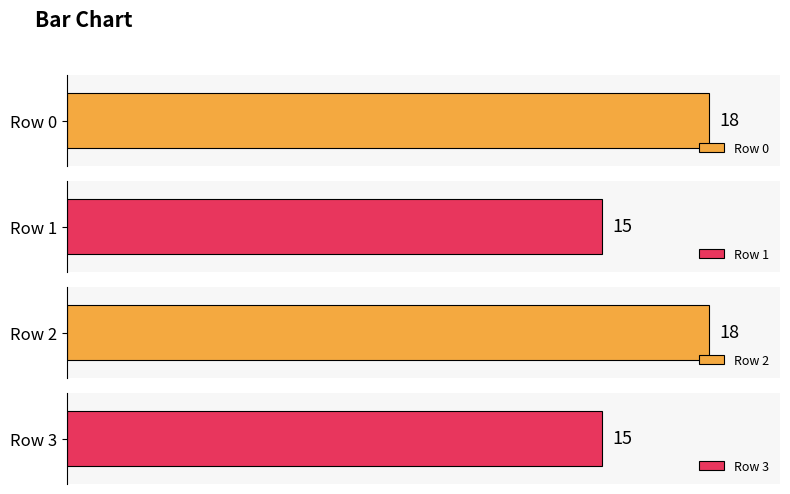

How many groups of bars are there?

4